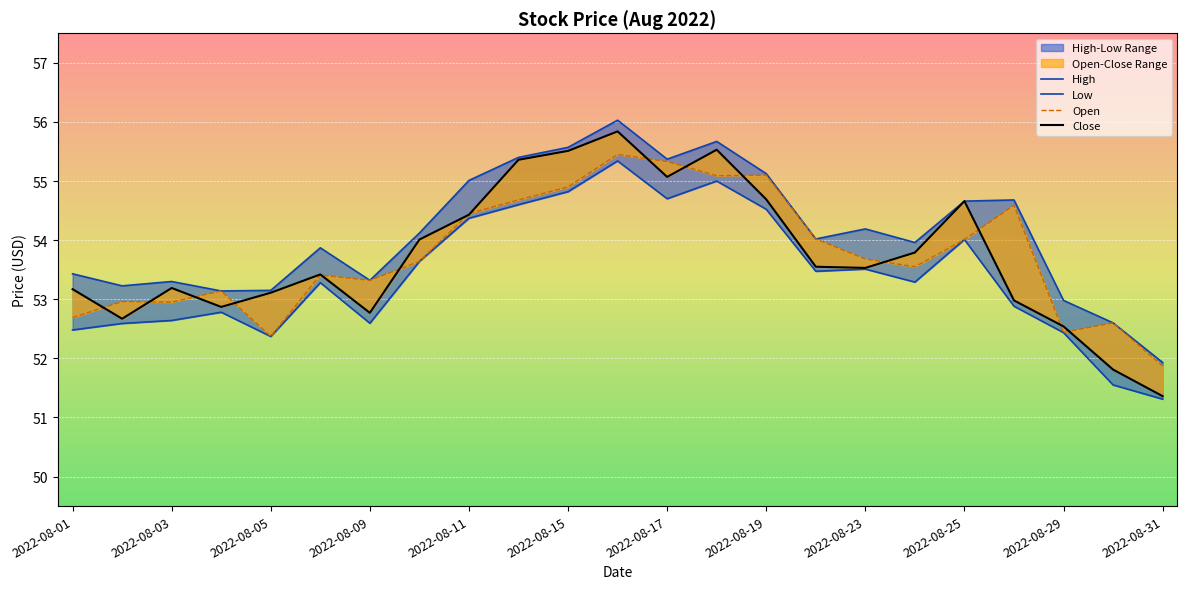

What is the difference between the second highest and minimum values in the Close series?

4.2